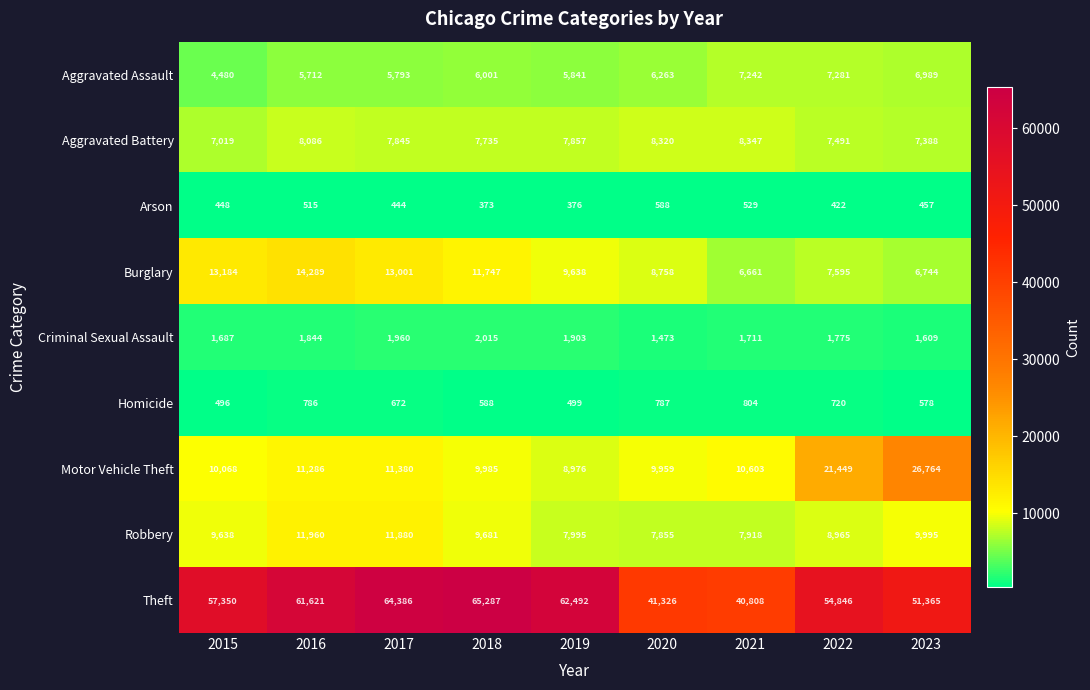

How many distinct data groups are displayed?

9